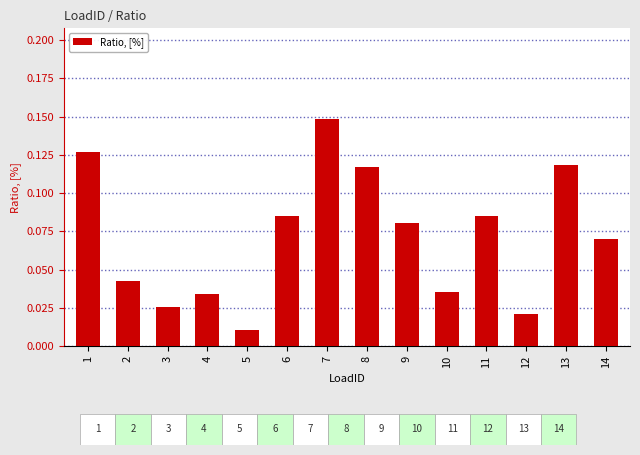

Where is the data nearest to the value 0?

5